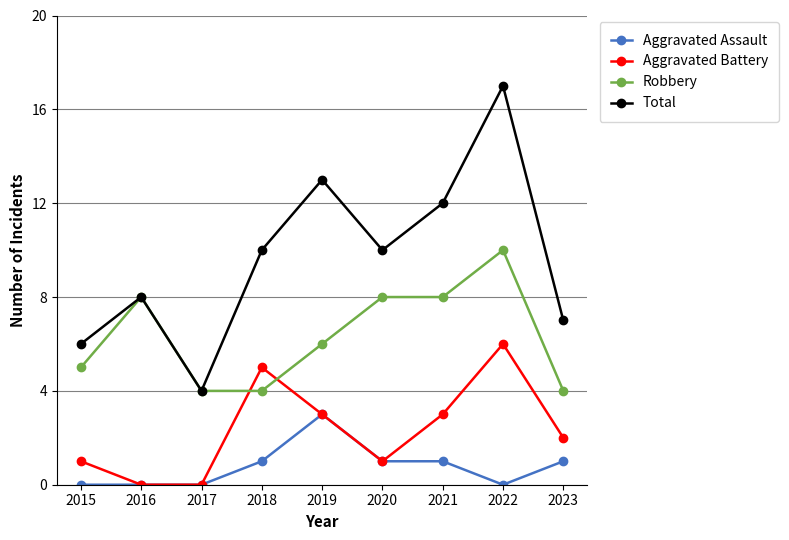

Reading left to right, transcribe all the data shown in this chart.

Aggravated Assault: 2015=0	2016=0	2017=0	2018=1	2019=3	2020=1	2021=1	2022=0	2023=1
Aggravated Battery: 2015=1	2016=0	2017=0	2018=5	2019=3	2020=1	2021=3	2022=6	2023=2
Robbery: 2015=5	2016=8	2017=4	2018=4	2019=6	2020=8	2021=8	2022=10	2023=4
Total: 2015=6	2016=8	2017=4	2018=10	2019=13	2020=10	2021=12	2022=17	2023=7